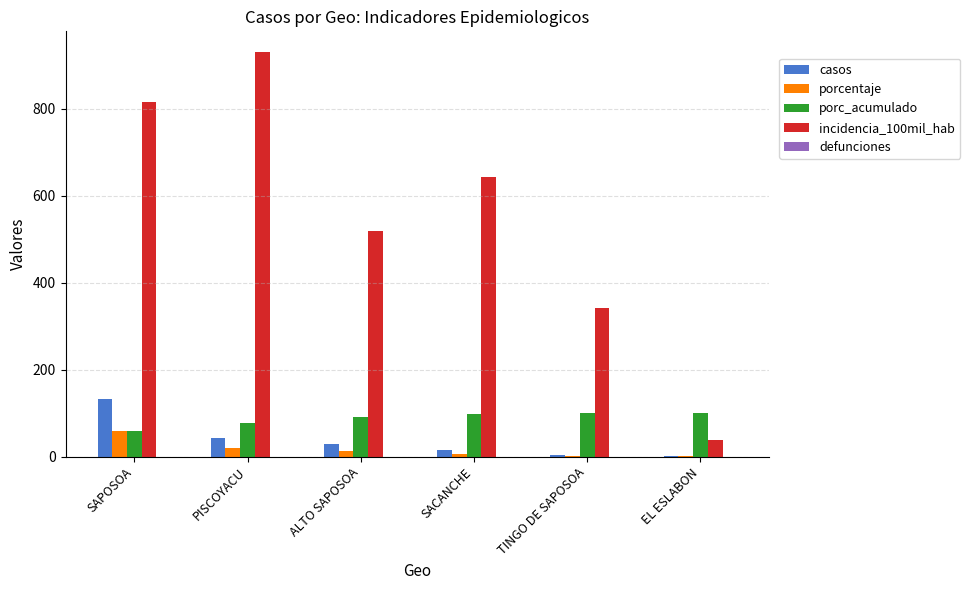

How many distinct data groups are displayed?

4